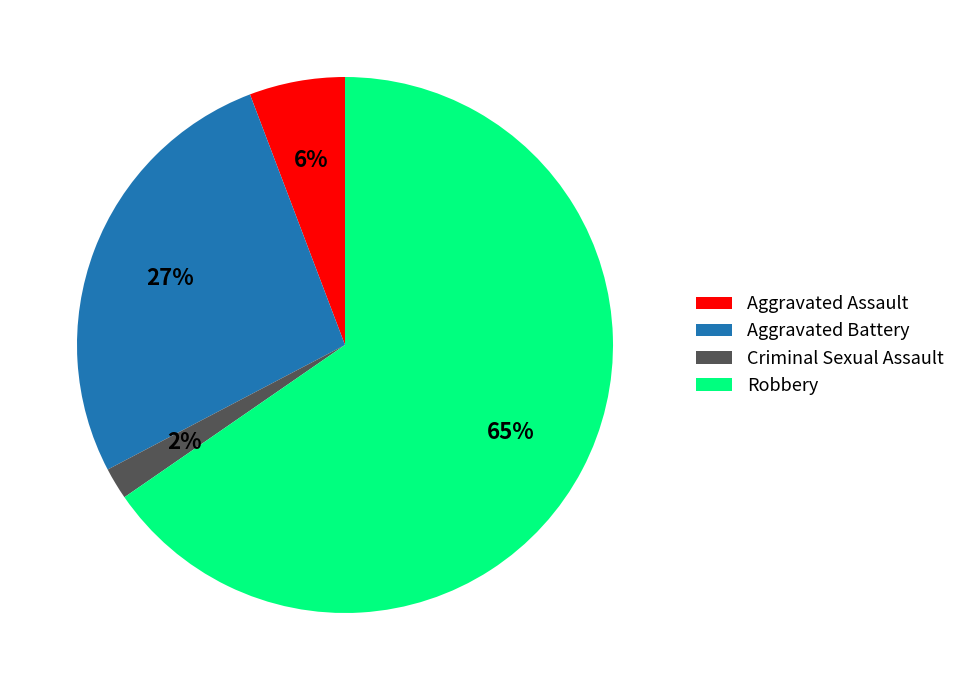

What percentage is the Criminal Sexual Assault slice, to the nearest percent?

2%